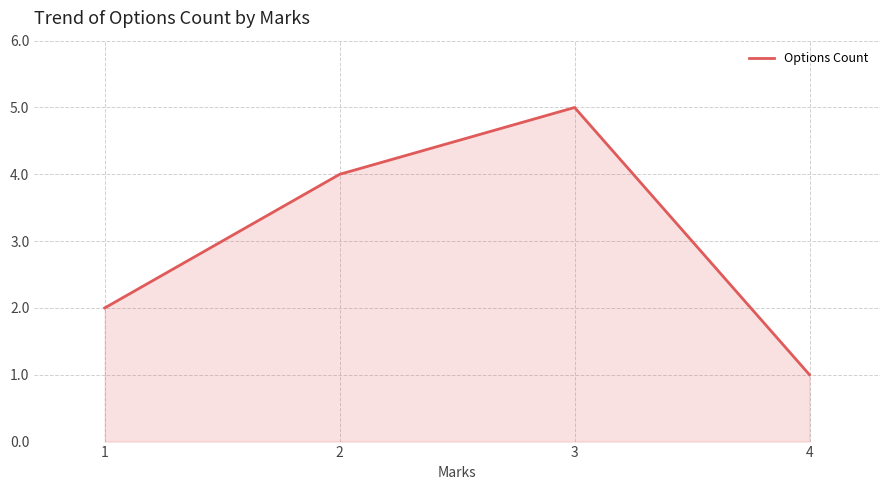

The value at 3 is 5. True or false?

True